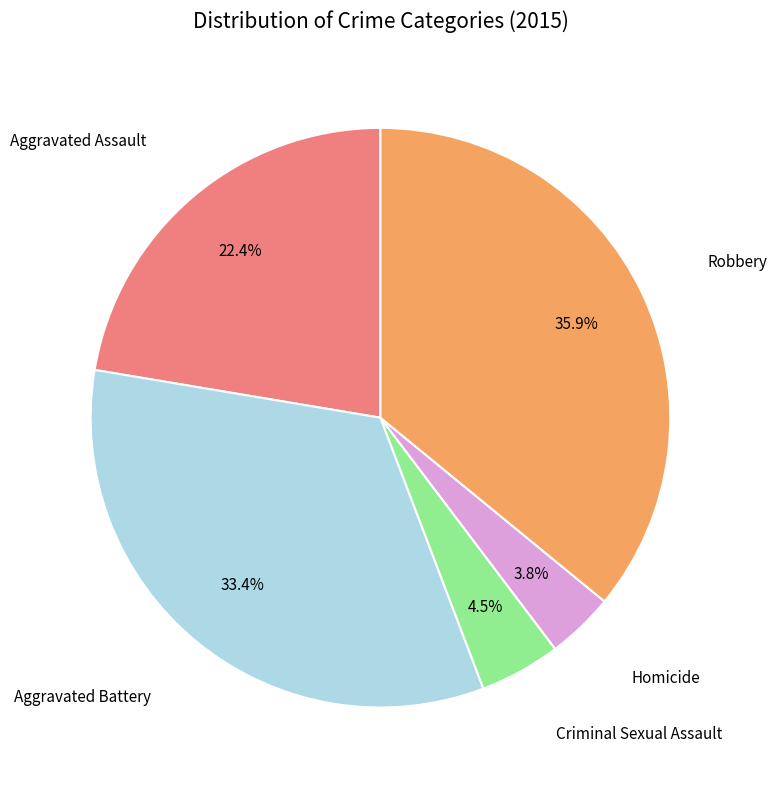

To the nearest percent, what is the average slice percentage?

20%